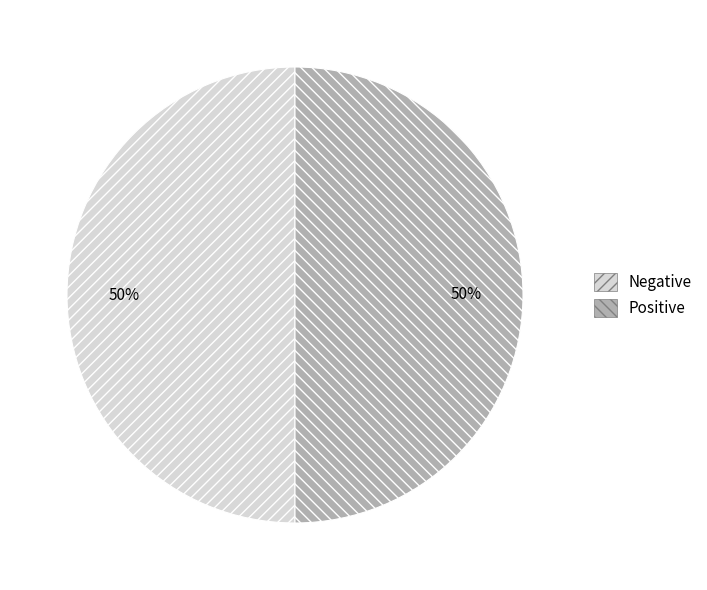

Is it true that Positive is 42% of the pie?

False